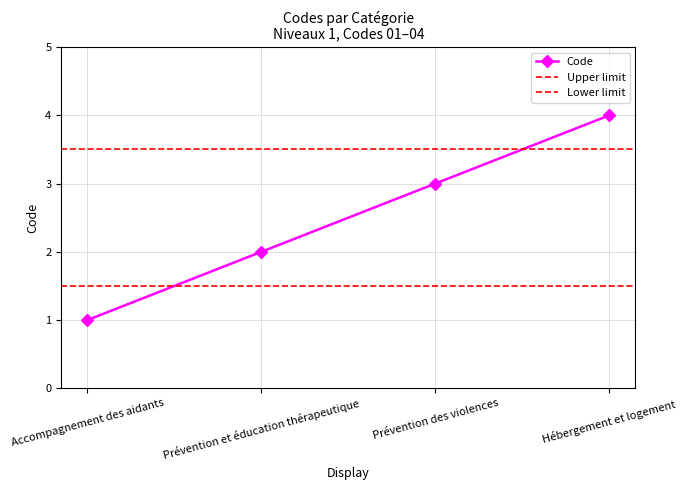

Reading left to right, list all the values displayed in this chart.

Accompagnement des aidants=1	Prévention et éducation thérapeutique=2	Prévention des violences=3	Hébergement et logement=4